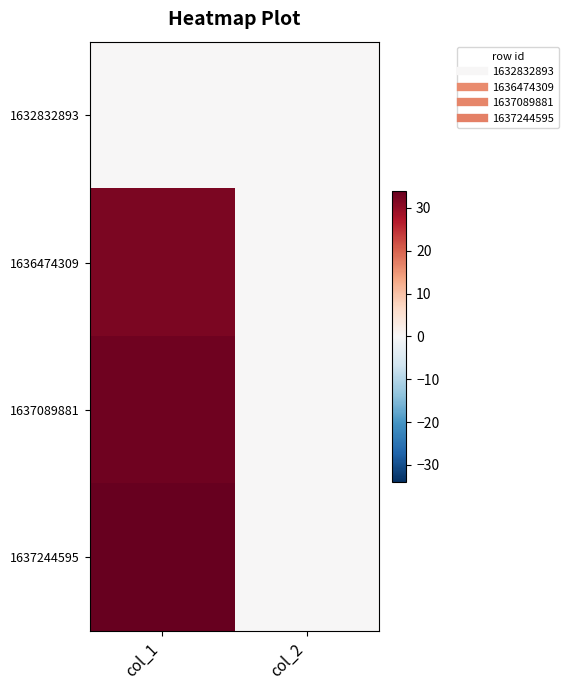

Reading right to left, extract all data points from this chart.

1632832893: col_2=0	col_1=0
1636474309: col_2=0	col_1=32
1637089881: col_2=0	col_1=33
1637244595: col_2=0	col_1=34